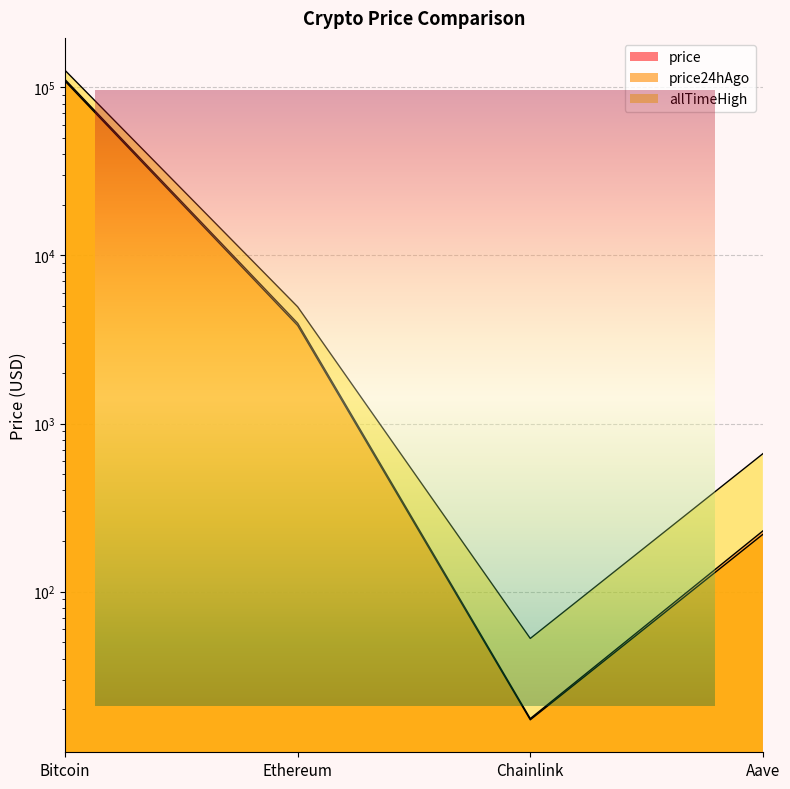

How many values in the allTimeHigh series exceed 4946?

2